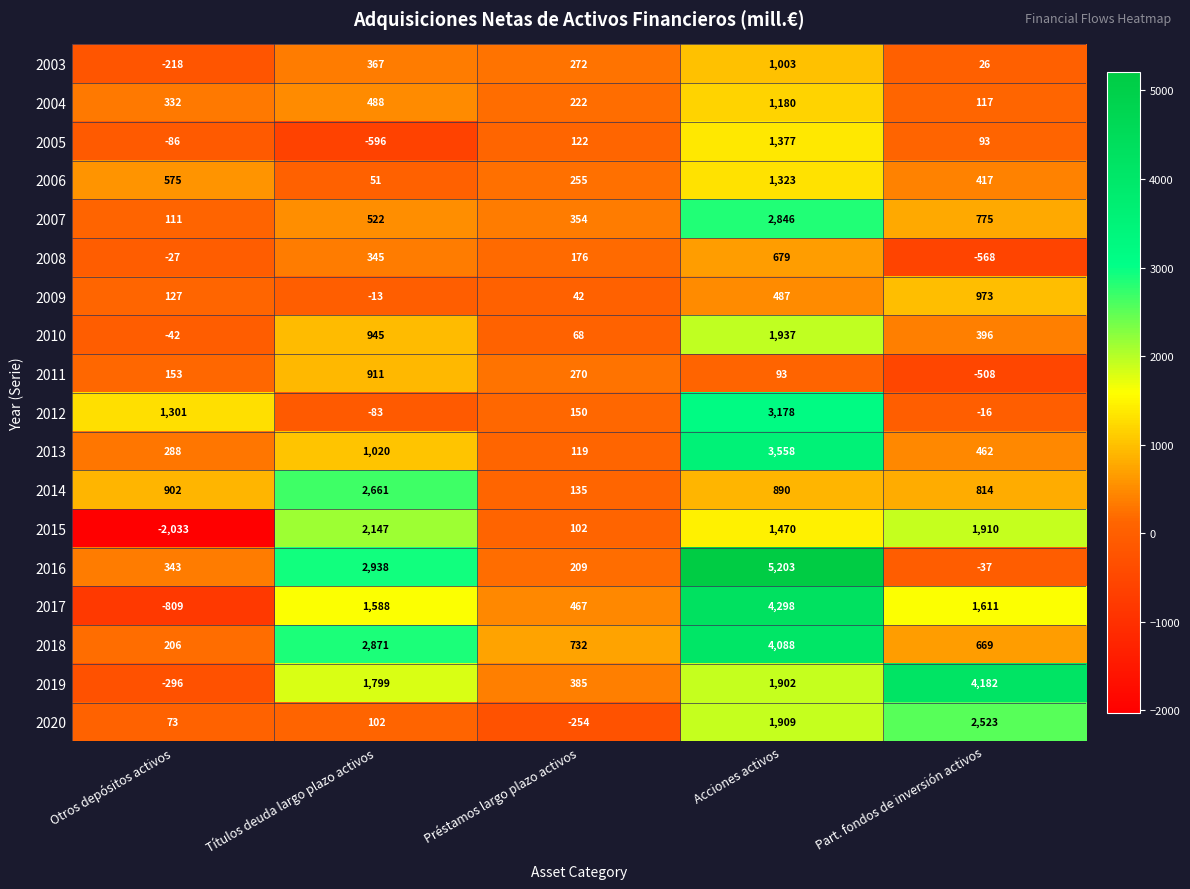

Rank the categories by 2007 value from lowest to highest.

Otros depósitos activos, Préstamos largo plazo activos, Títulos deuda largo plazo activos, Part. fondos de inversión activos, Acciones activos